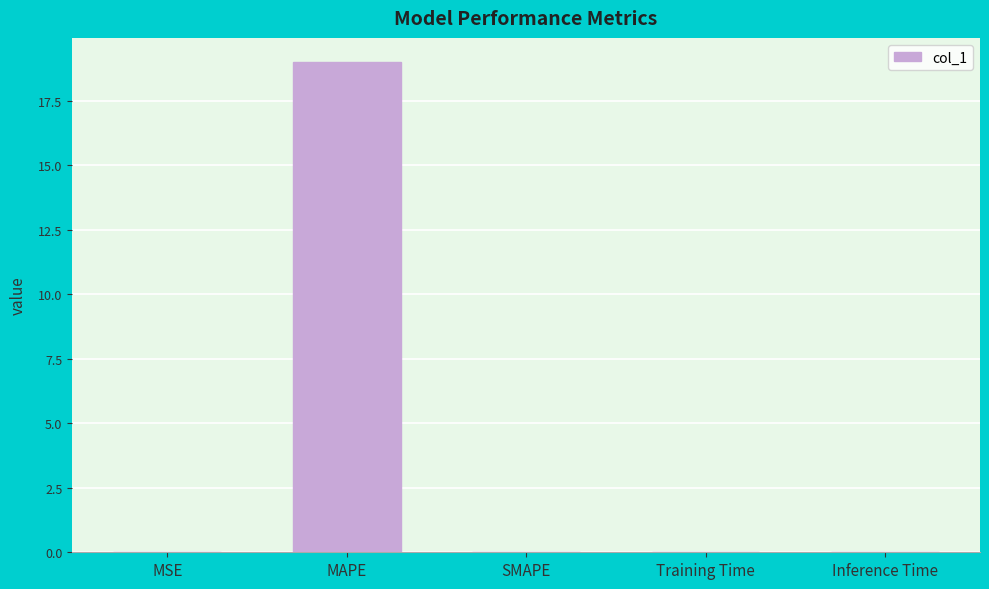

How many series are shown in this chart?

1